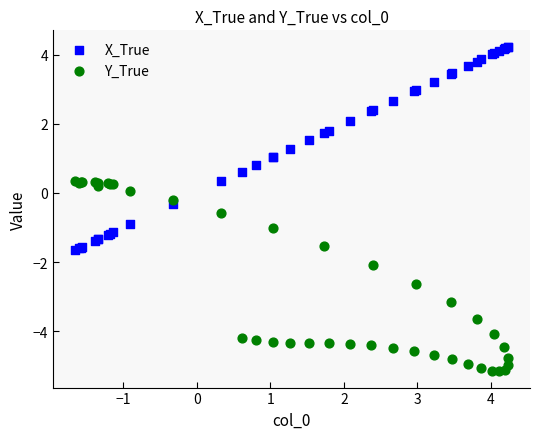

Which series reaches the minimum Y coordinate?

Y_True